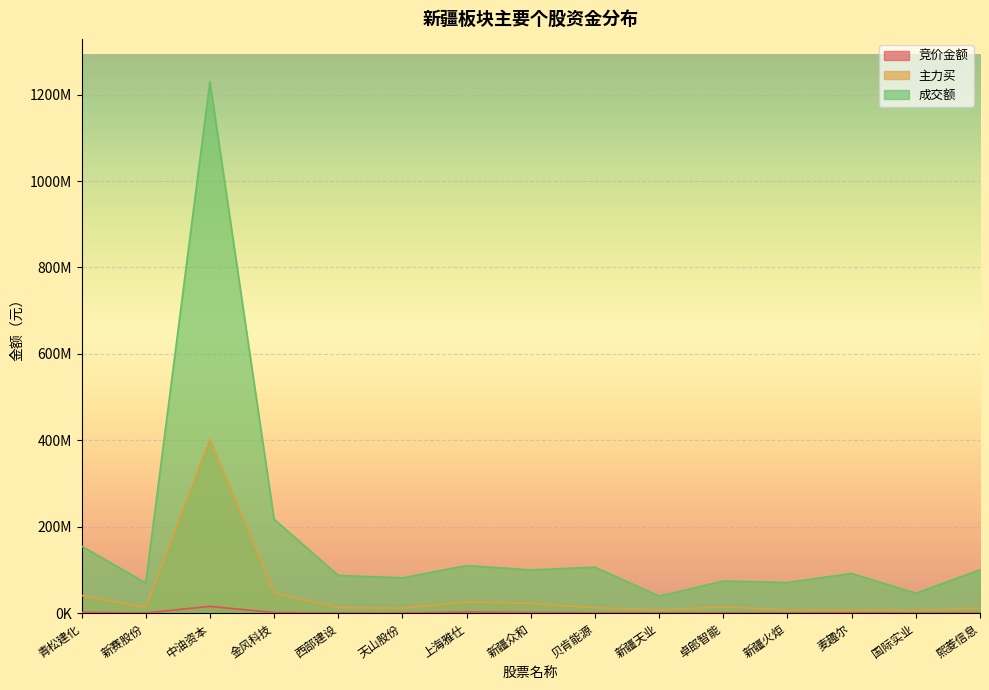

What is the value of the 主力买 point at the 15th from the left?

11700623